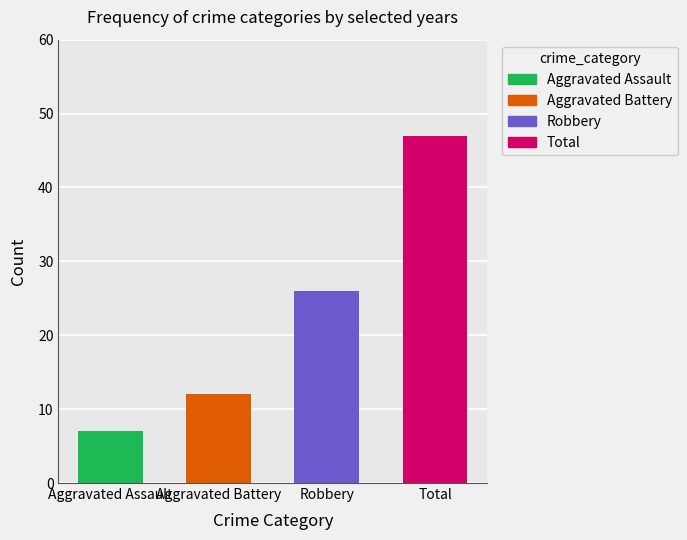

What is the smallest value displayed?

7